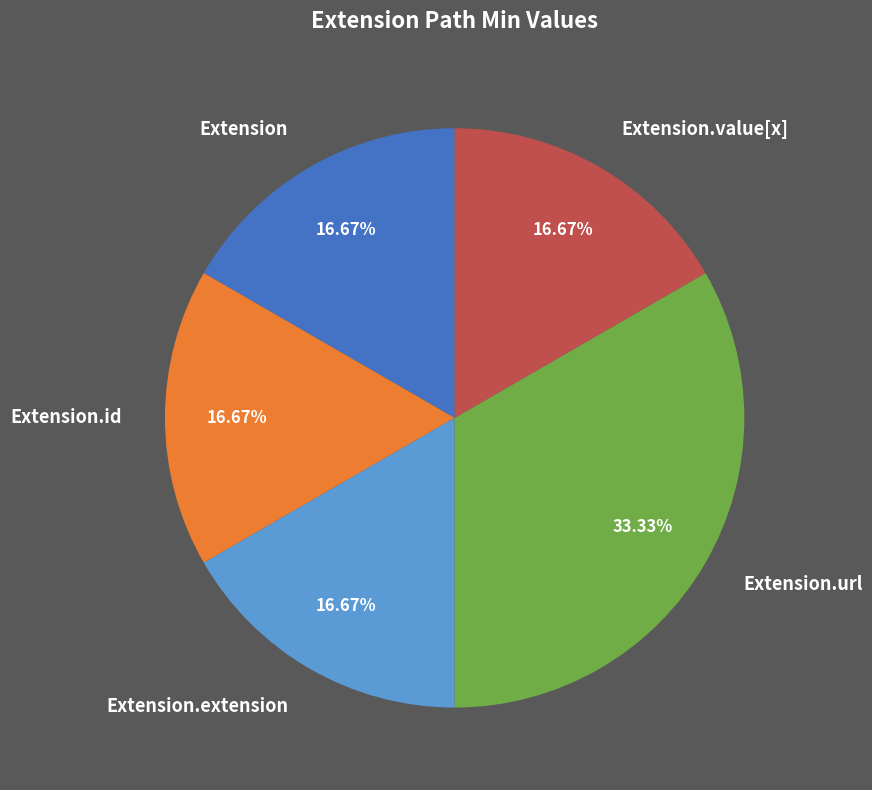

Is Extension.extension the majority of the pie?

No